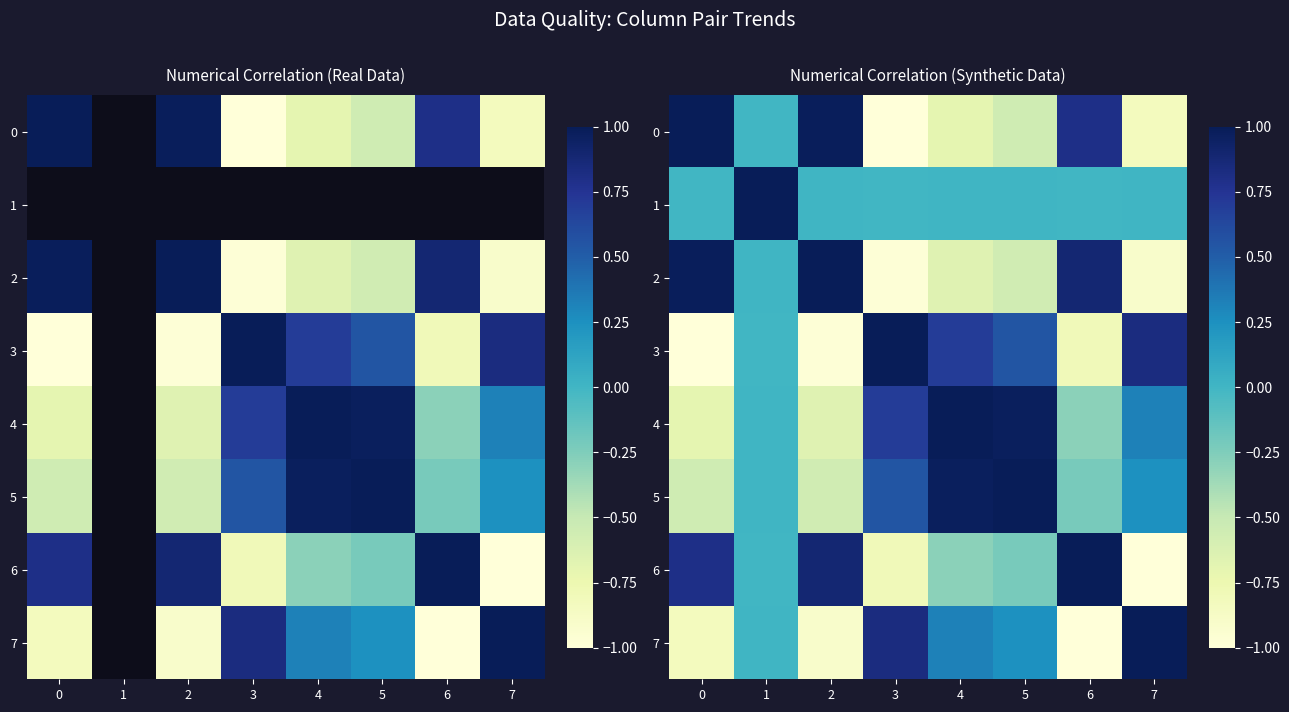

What is the total value across all series at 4?

1.3